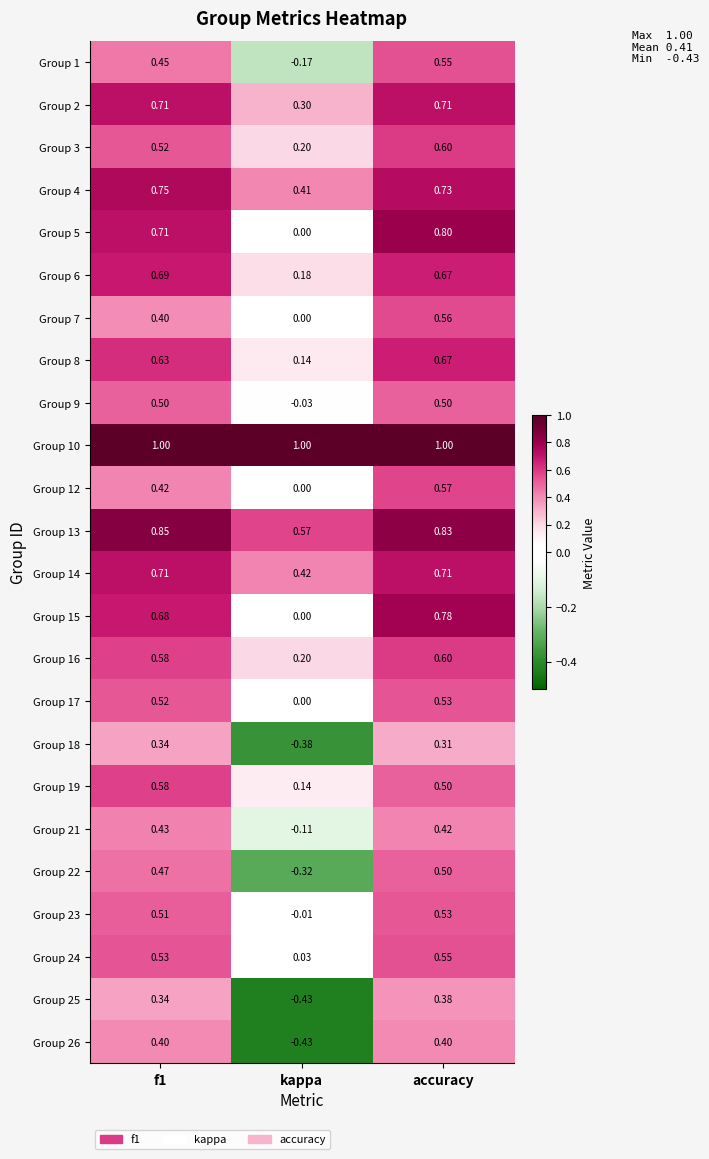

Which category has the lowest value in the Group 3 series?

kappa